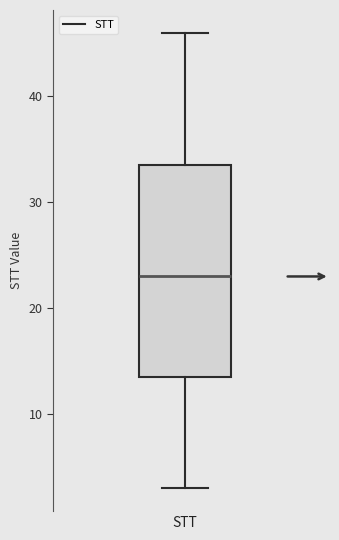

Where does the upper whisker of the box for STT end on the y-axis? The values are not printed on the chart, so give them approximately, as read against the axis.

46